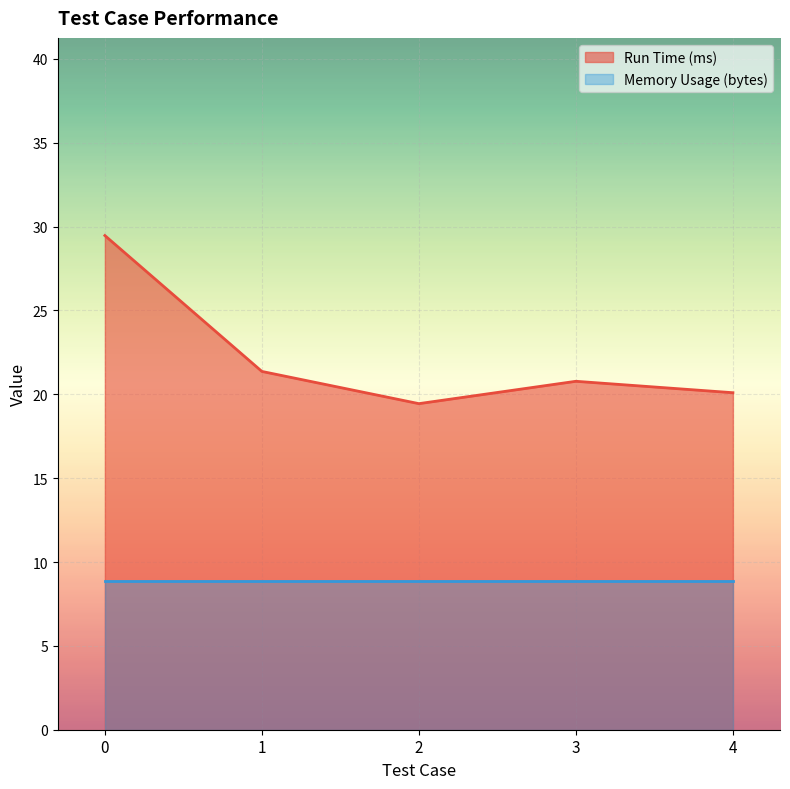

The value at 0 is 29.5. True or false?

True